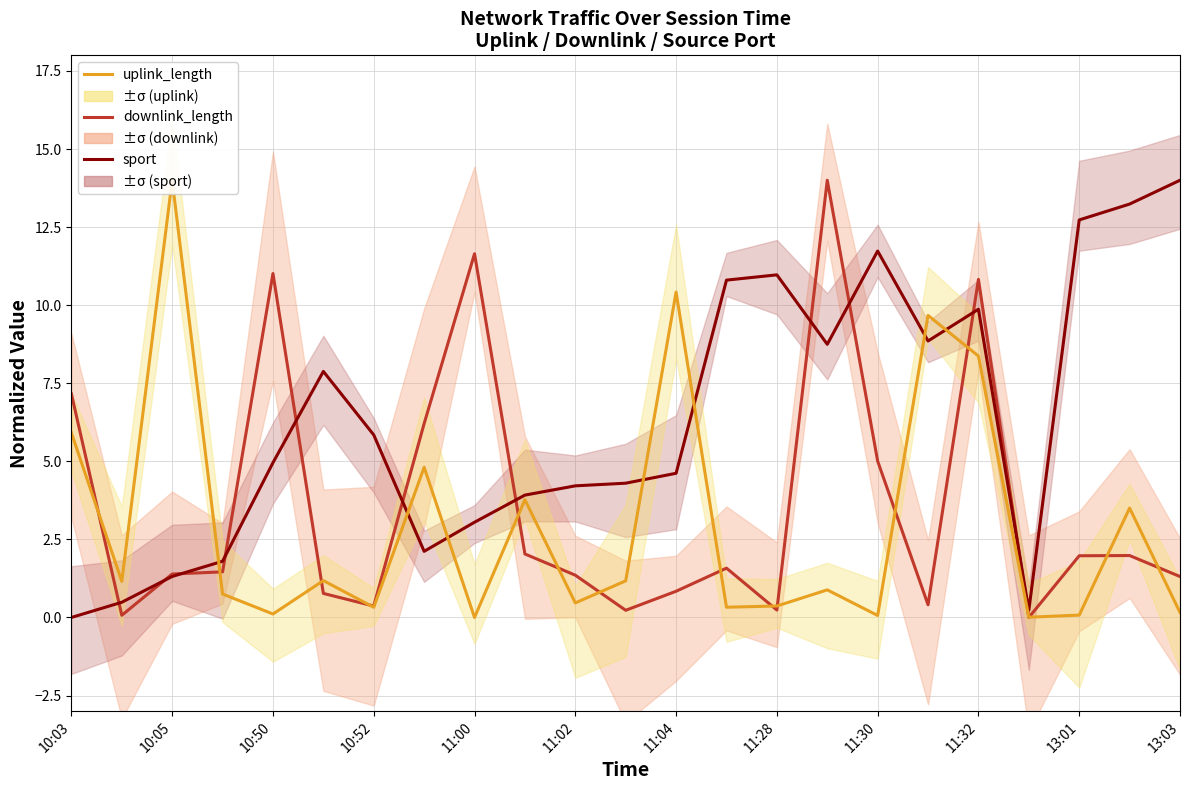

At how many categories does at least one series exceed 3?

20